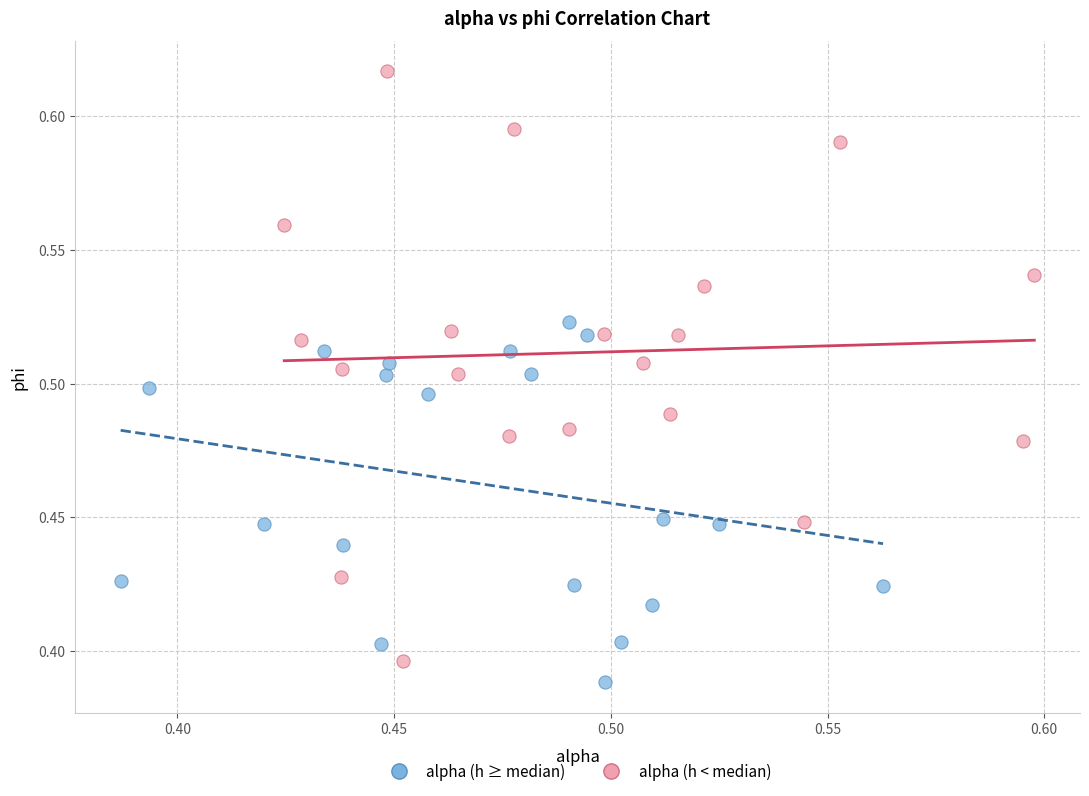

Which series has the largest Y range (max minus min)?

alpha (h < median)